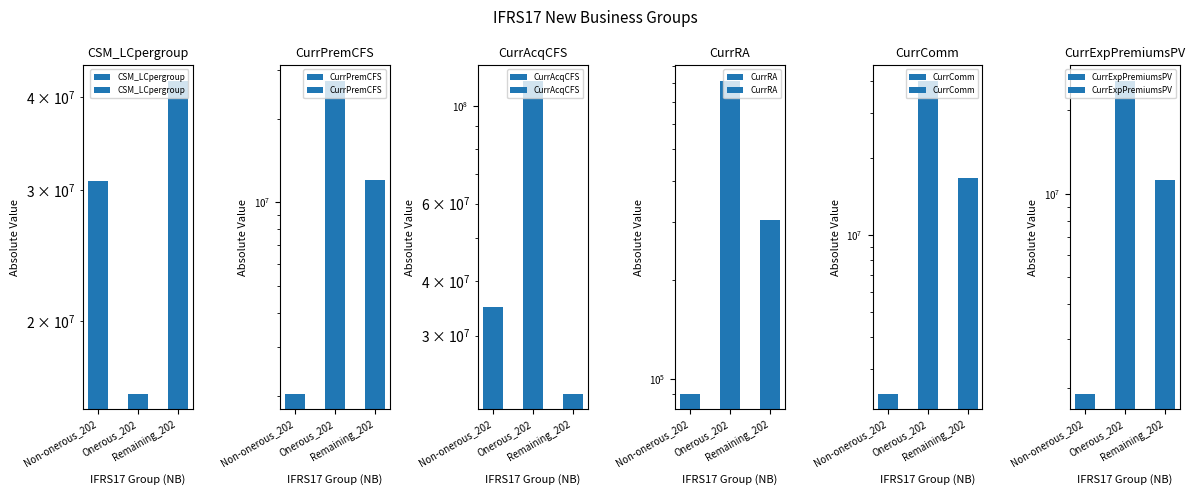

What is the sum of all CSM_LCpergroup values?

88850202.3